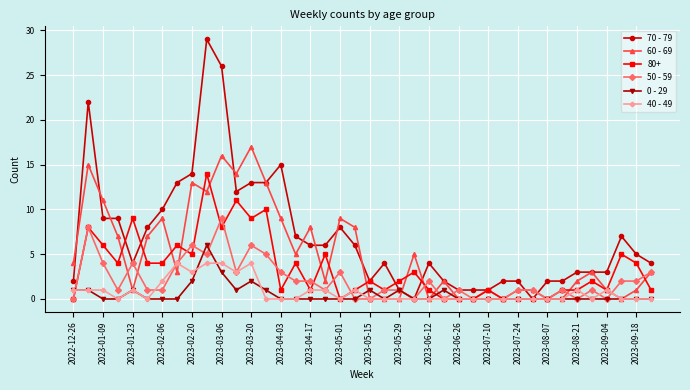

Rank the series by their maximum value, from highest to lowest.

70 - 79, 60 - 69, 80+, 50 - 59, 0 - 29, 40 - 49